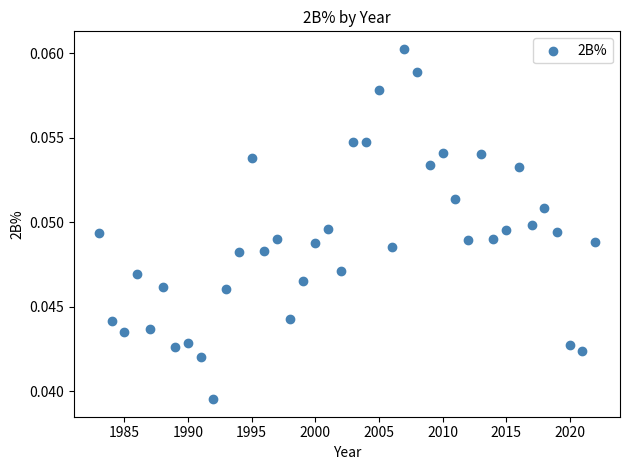

What is the range of X values (max minus min)?

39.0